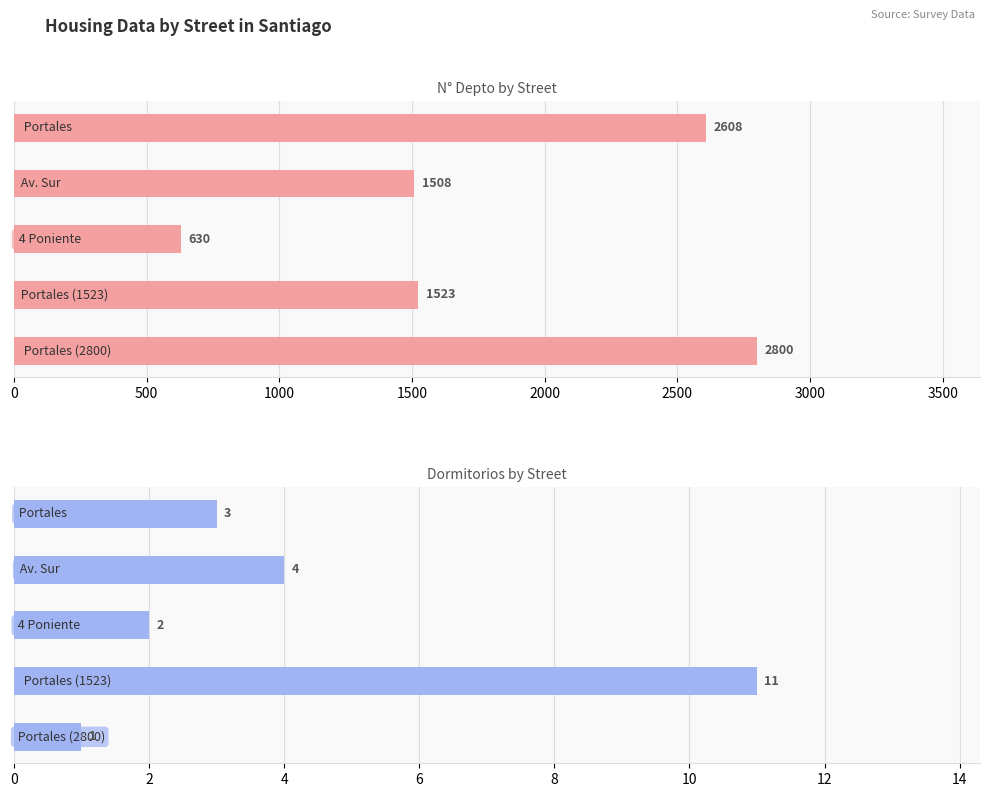

How many groups of bars are there?

5